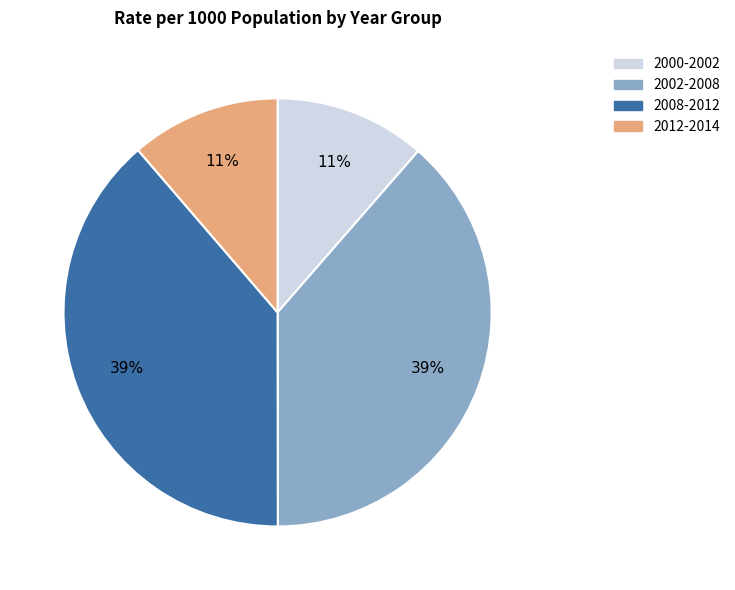

Does 2012-2014 represent more than half of the total?

No